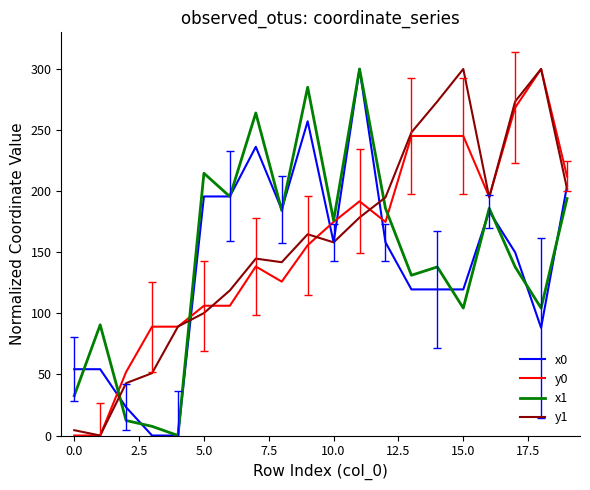

What is the greatest value displayed?

300.0